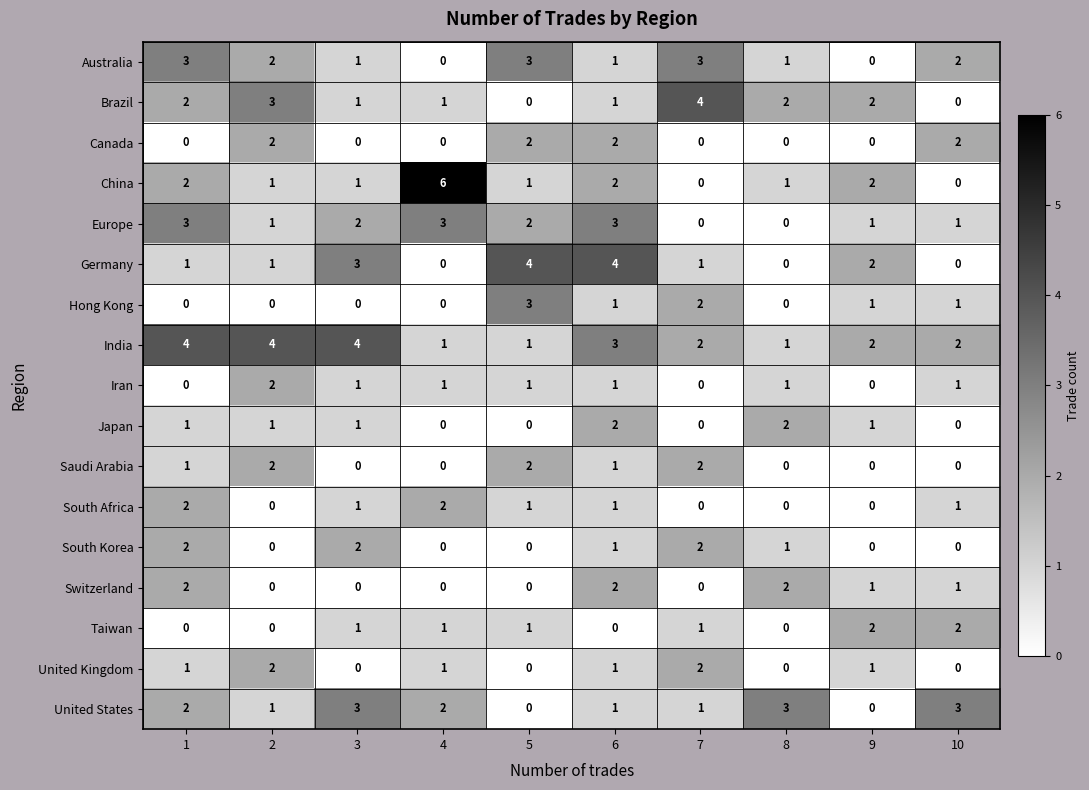

Which series has the largest range (max minus min)?

China